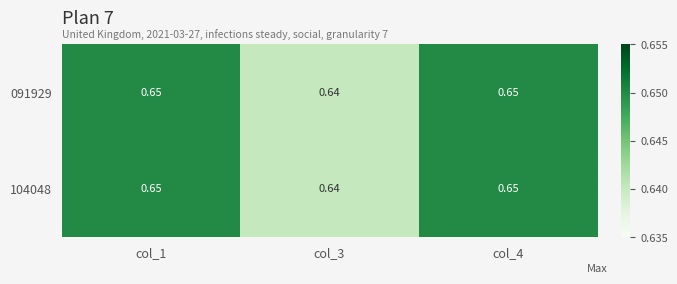

How many categories are shown in the chart?

3